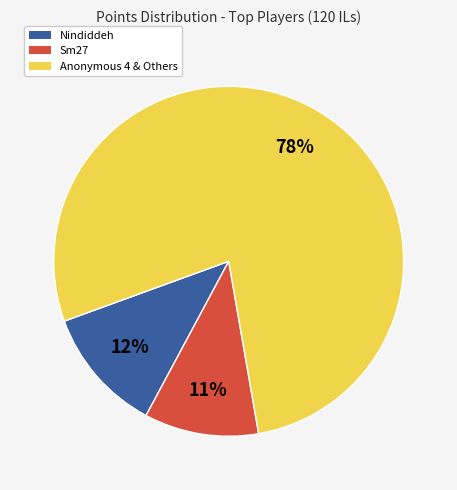

Does any single category account for the majority?

Yes